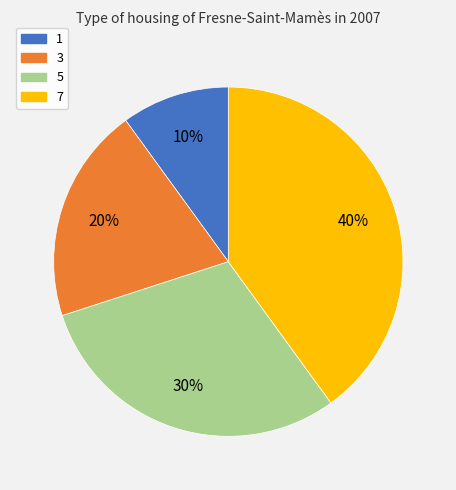

Is there a majority slice in this chart?

No